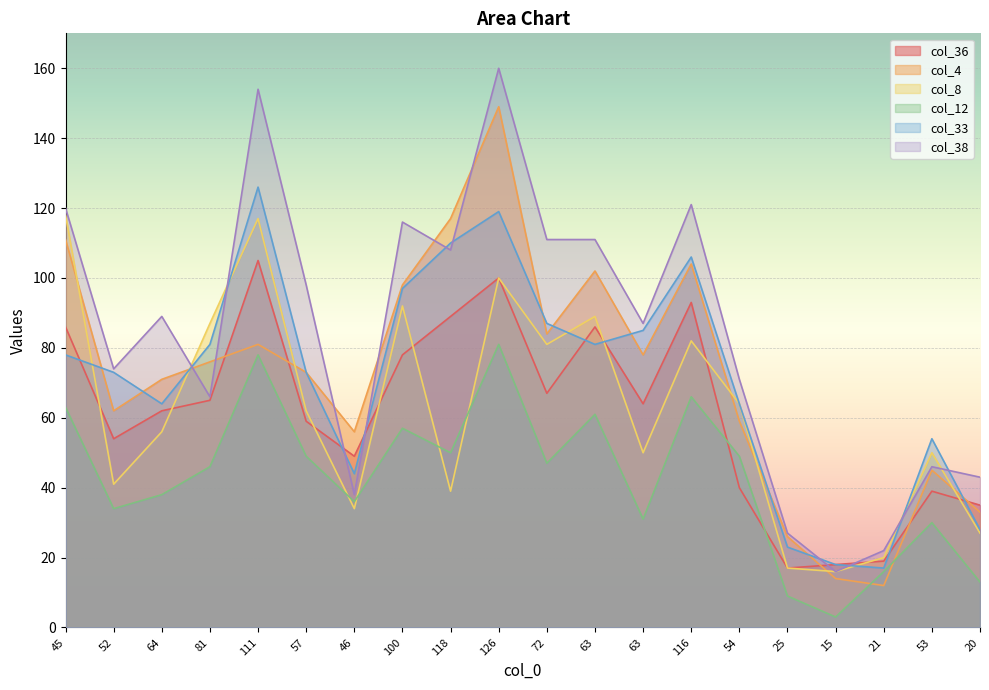

How many lines are shown in the chart?

6